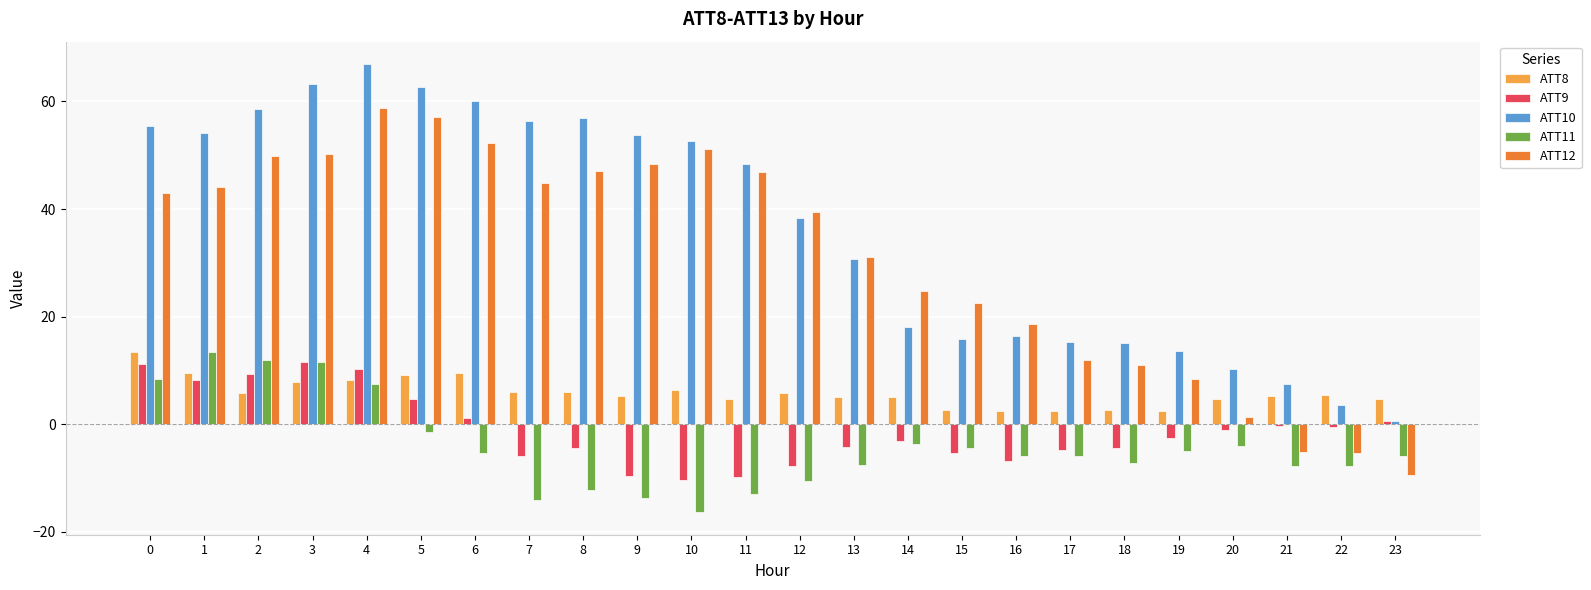

What is the value of the ATT10 bar at the 3rd from the left?

58.6